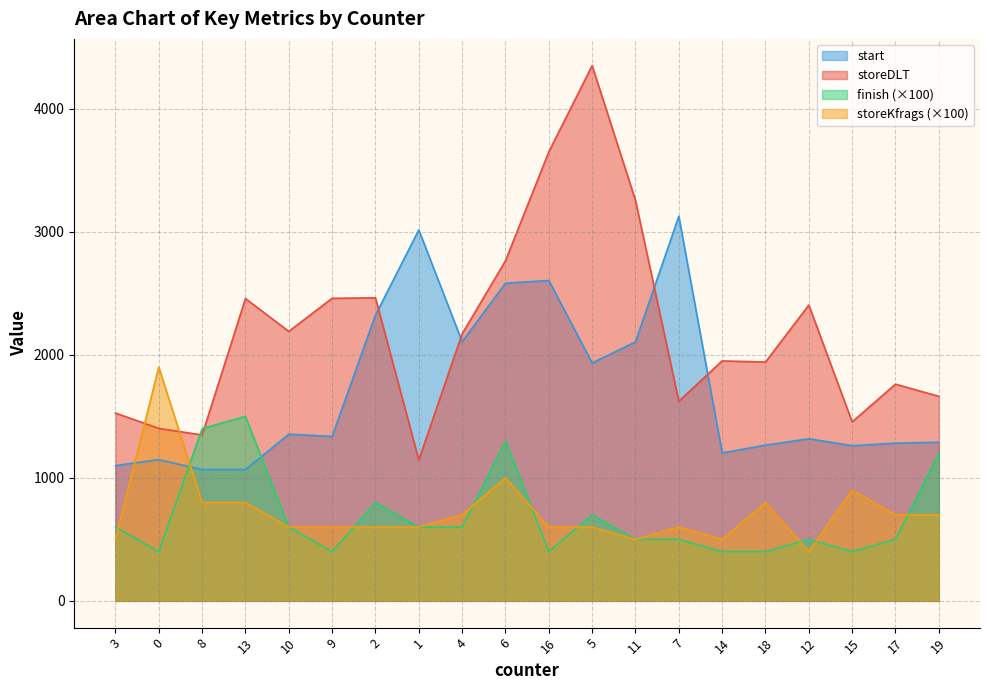

What is the approximate value of storeKfrags at 8, to the nearest 50?

800